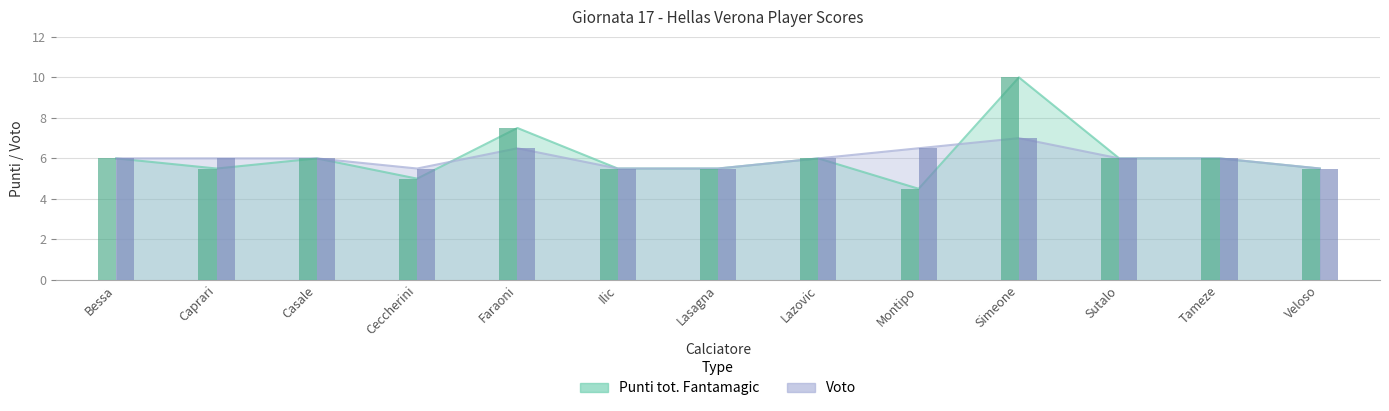

What is the sum of the Punti tot. Fantamagic values at Caprari and Lasagna?

11.0